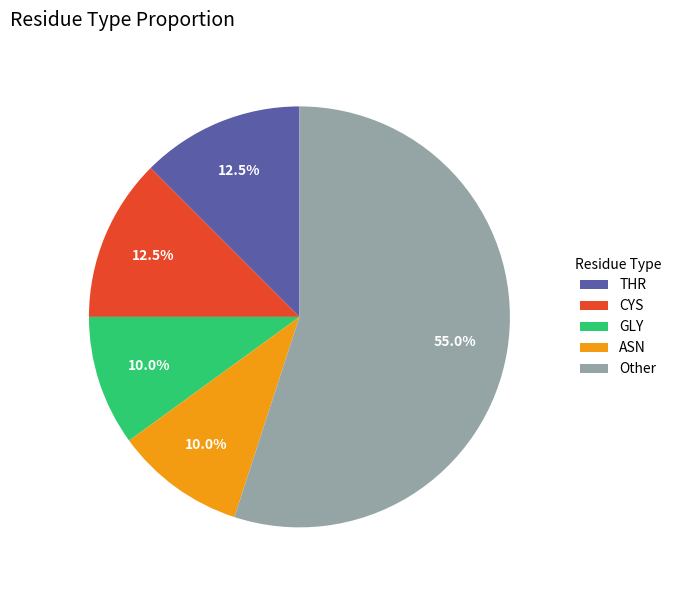

What is the largest slice in the pie chart?

Other